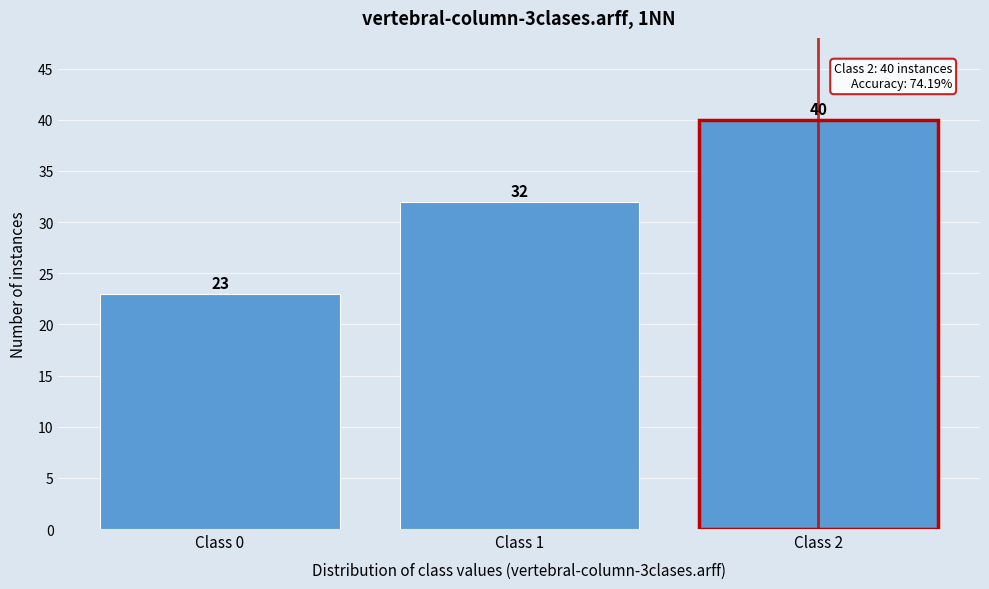

Reading left to right, list all the values displayed in this chart.

Class 0=23	Class 1=32	Class 2=40